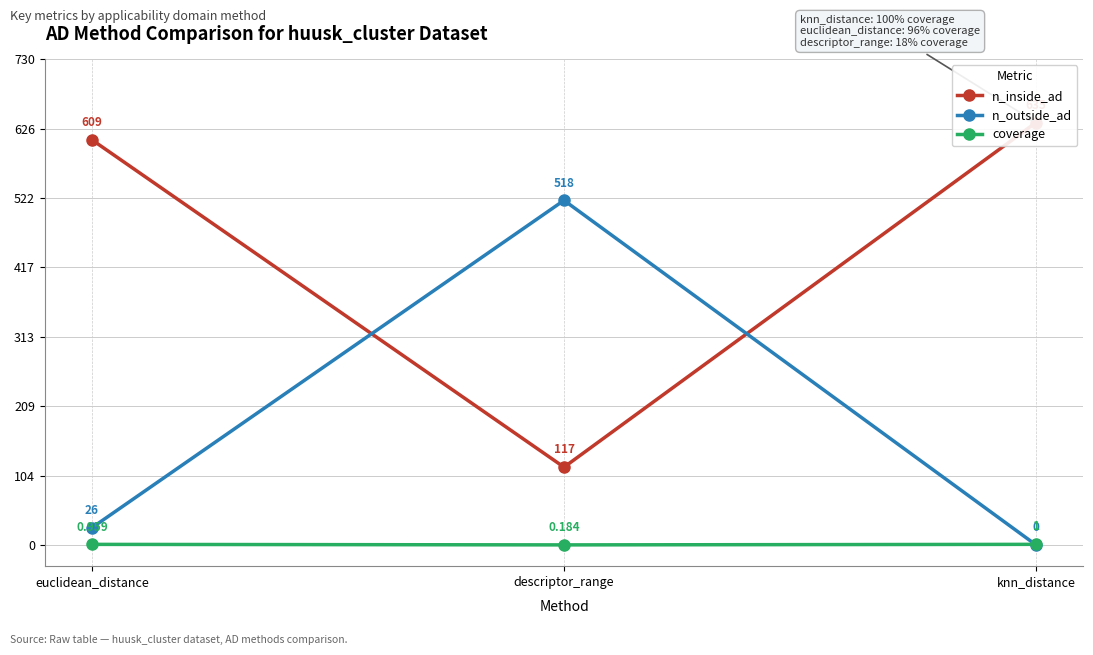

What position from the right is euclidean_distance?

3